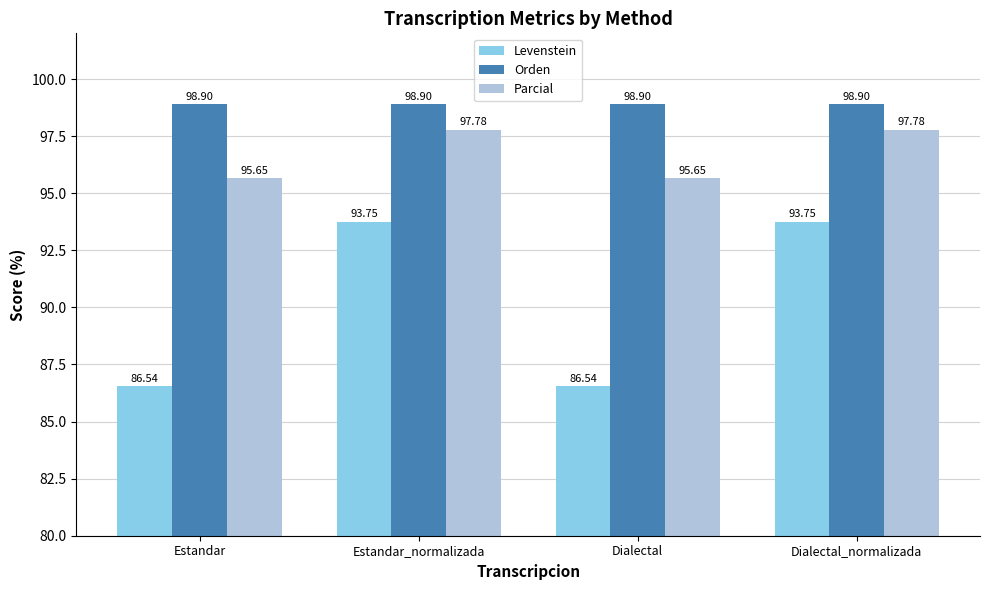

Reading right to left, list all the values displayed in this chart.

Levenstein: Dialectal_normalizada=93.8	Dialectal=86.5	Estandar_normalizada=93.8	Estandar=86.5
Orden: Dialectal_normalizada=98.9	Dialectal=98.9	Estandar_normalizada=98.9	Estandar=98.9
Parcial: Dialectal_normalizada=97.8	Dialectal=95.7	Estandar_normalizada=97.8	Estandar=95.7